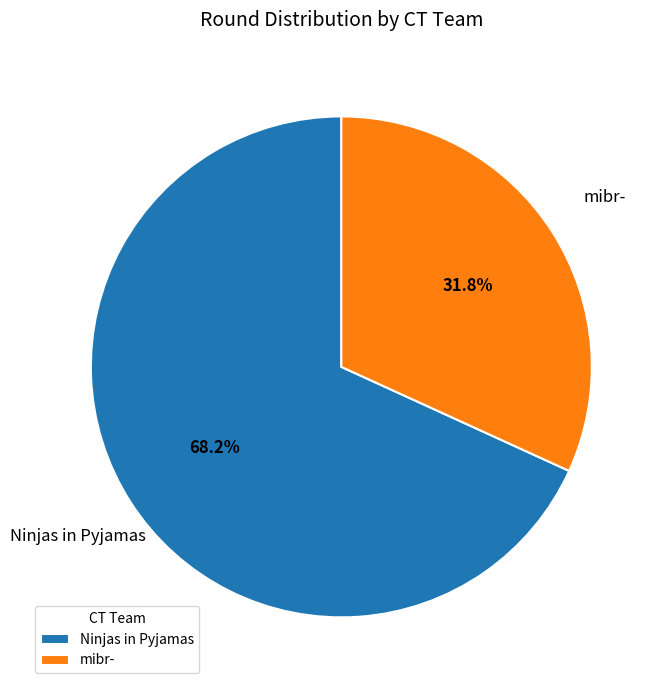

To the nearest percent, what portion does Ninjas in Pyjamas represent?

68%